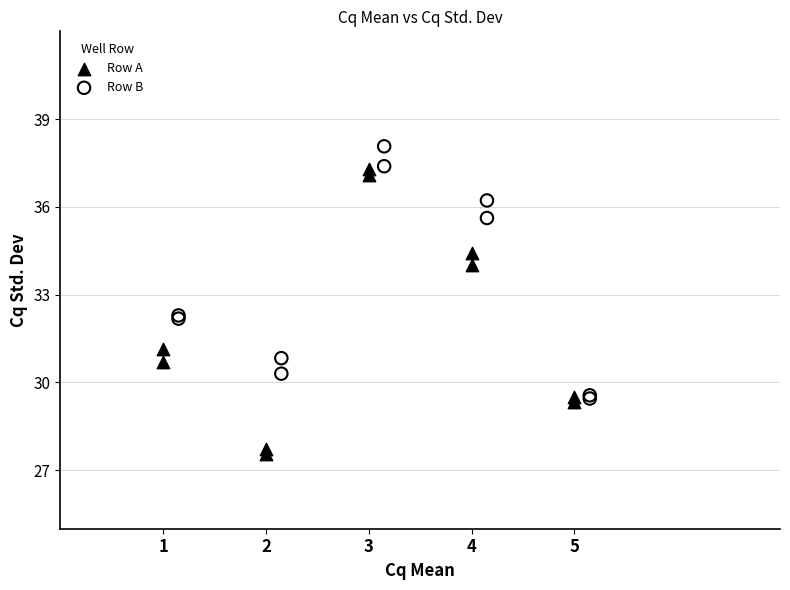

What are all the series names shown in the legend?

Row A, Row B